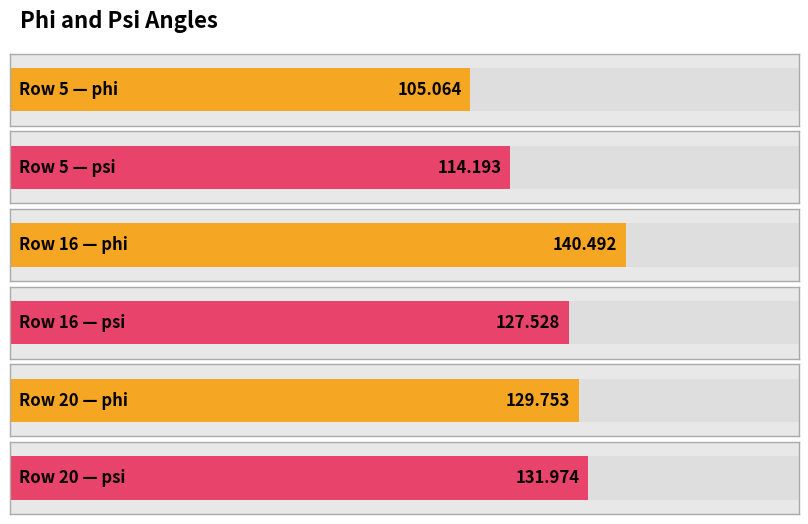

Which has a higher value, 20 or 16?

16